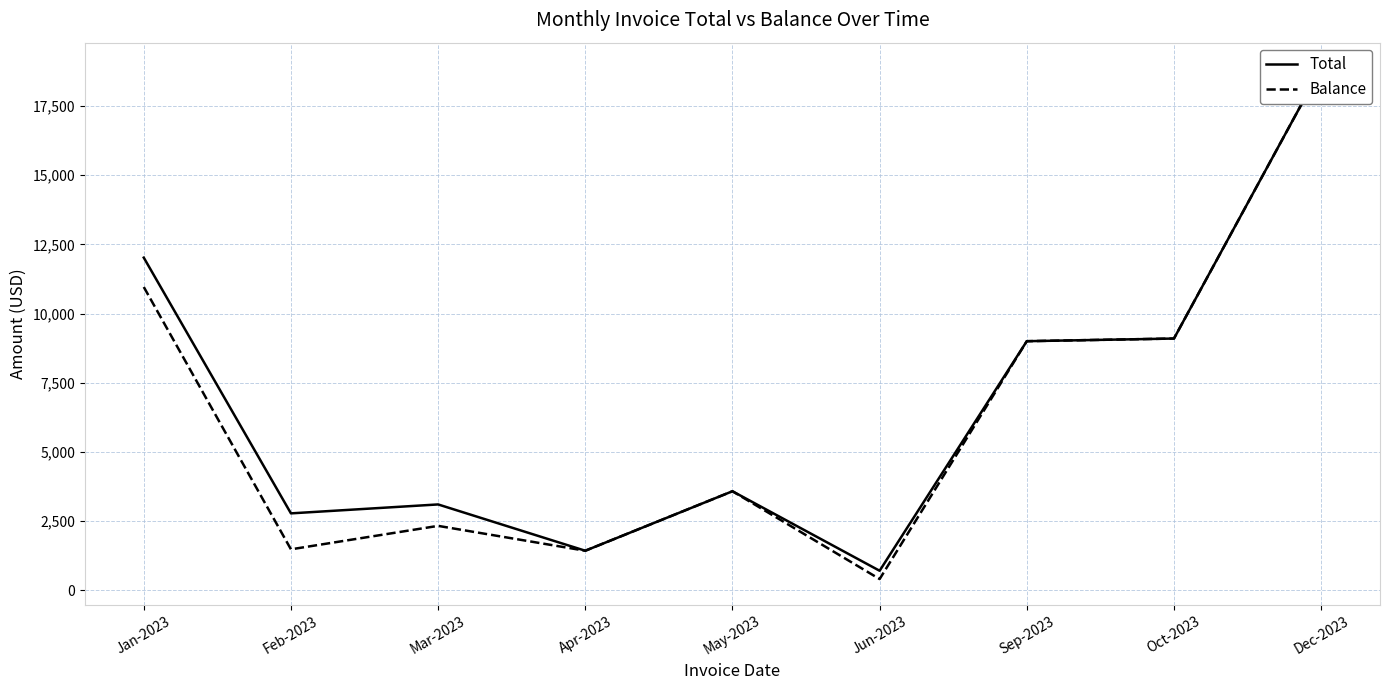

The Balance series shows 6162.9 at May-2023. True or false?

False